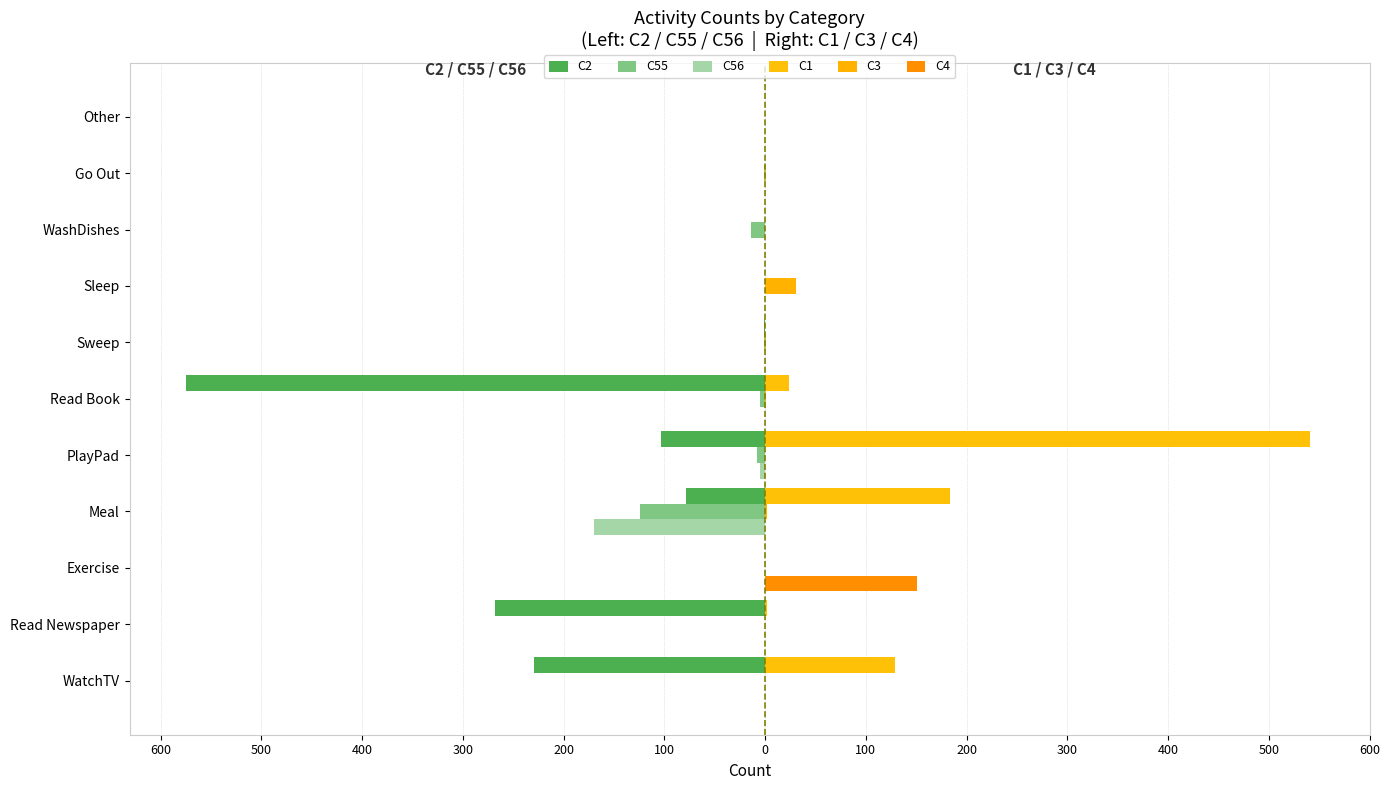

How many bars are there in total?

66